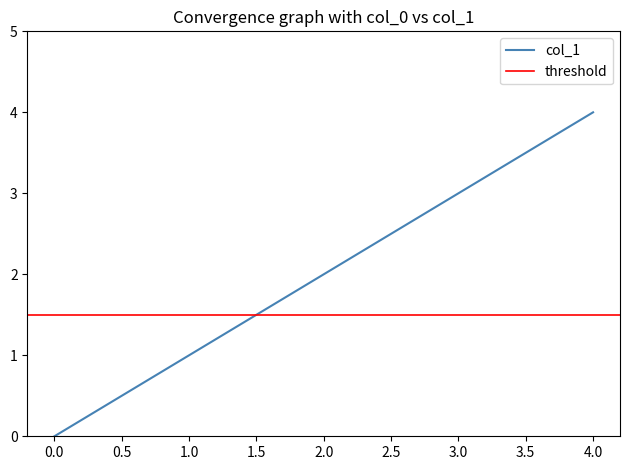

The col_1 series shows 0 at 1.0. True or false?

False